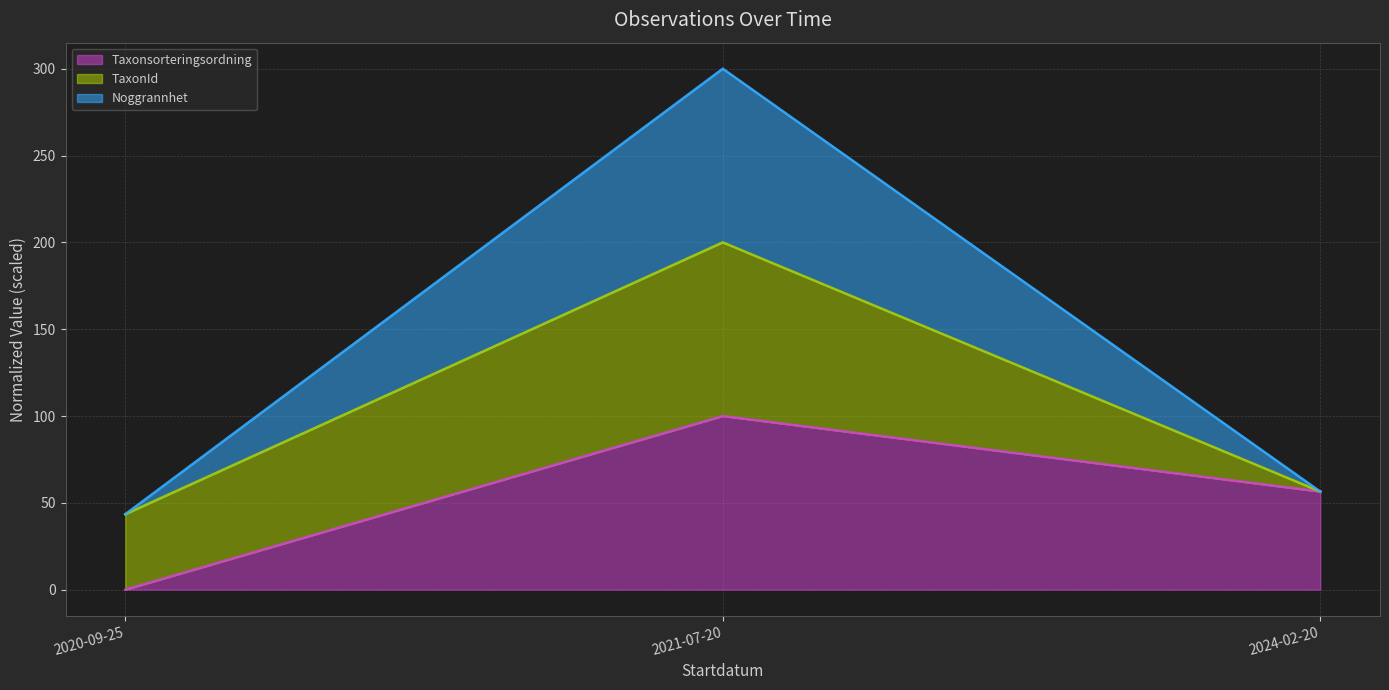

Which series has the largest range (max minus min)?

Noggrannhet (line)